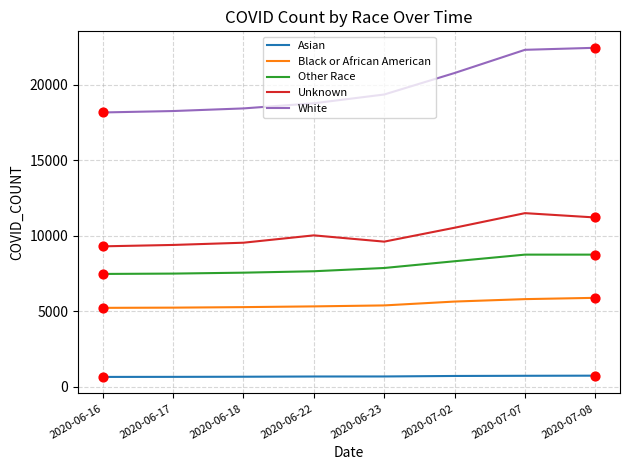

Which series has the largest total across all categories?

White